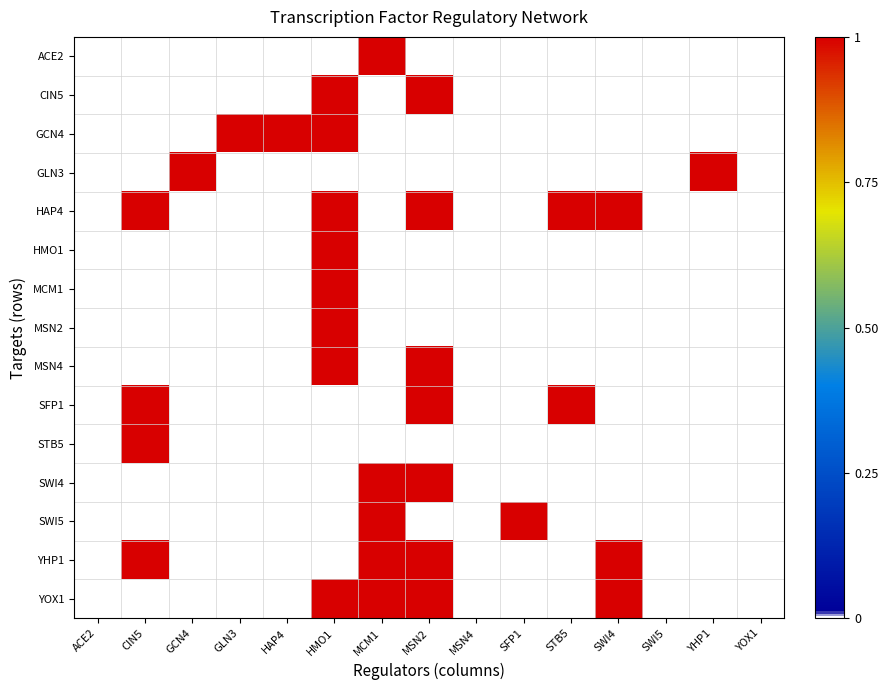

What is the total value across all series at CIN5?

4